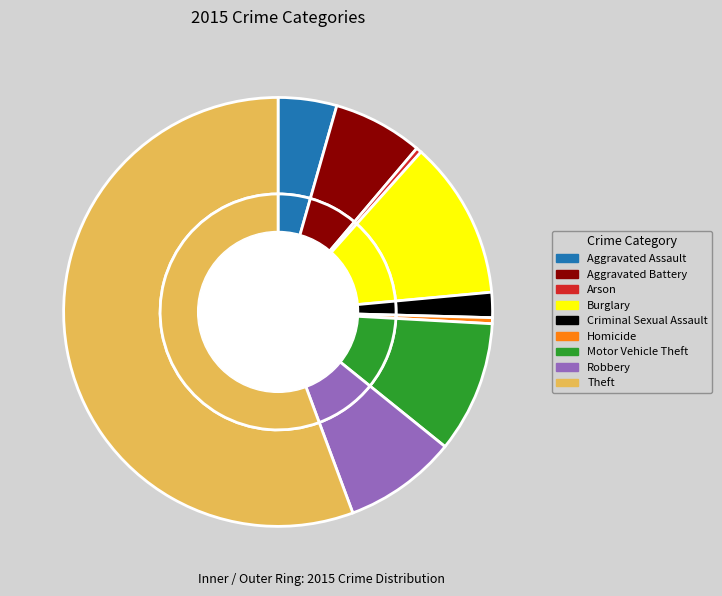

What percentage is the Aggravated Battery slice, to the nearest percent?

7%